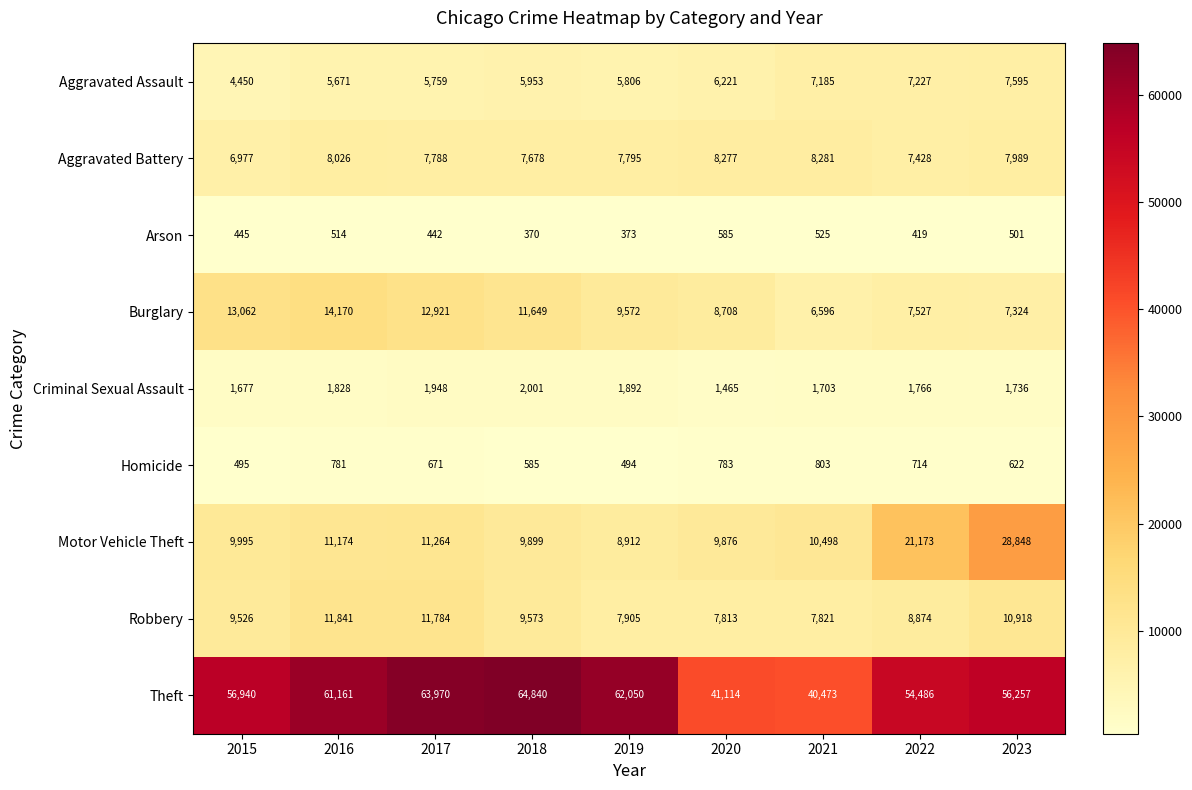

What is the difference between the maximum and minimum values in the Burglary series?

7574